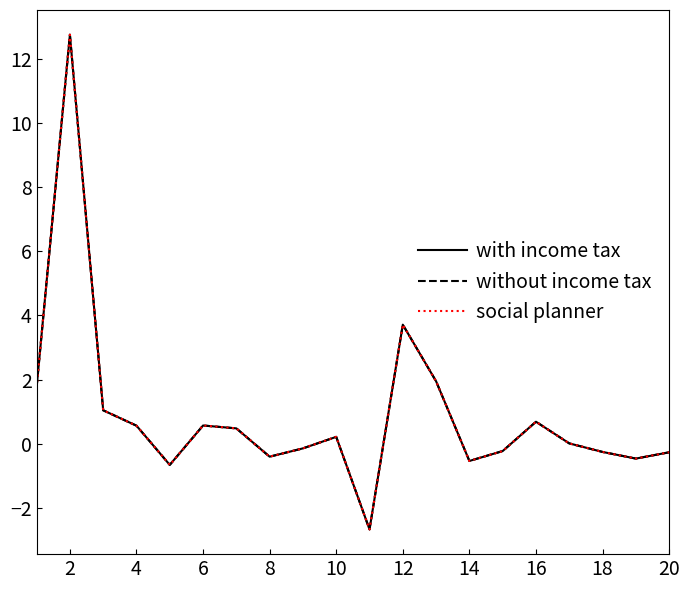

True or false: social planner and without income tax cross at least once.

False